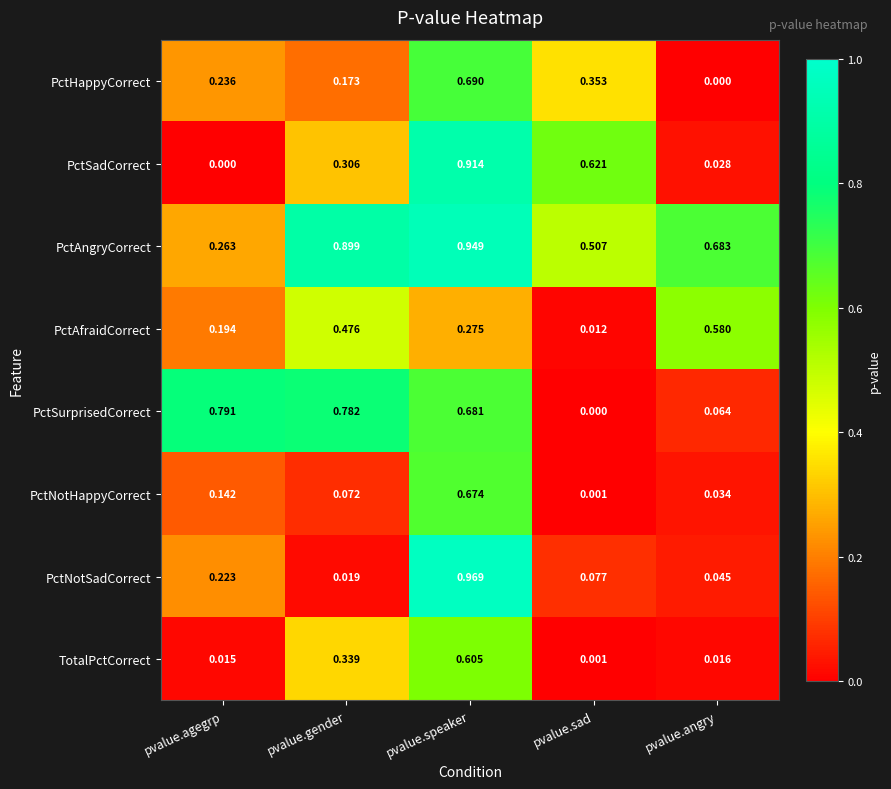

At which category is the sum across all series the highest?

pvalue.speaker